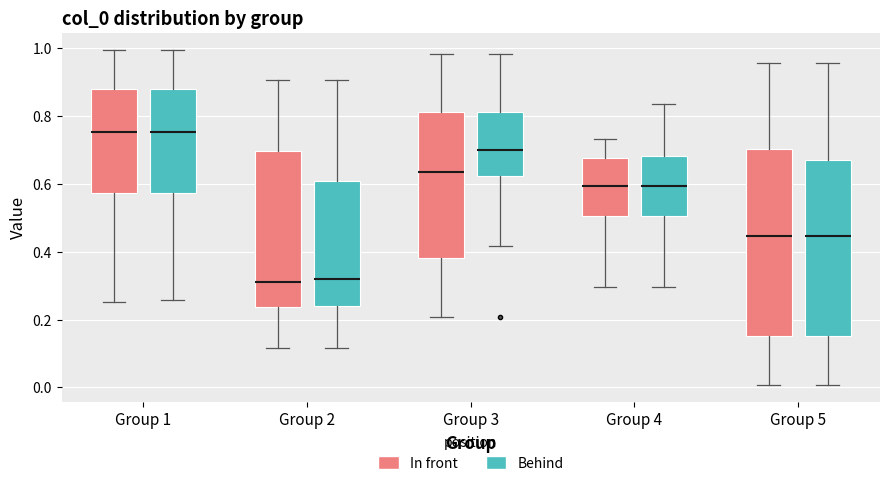

Comparing the boxes themselves (not the whiskers), which one is the tallest?

Group 5 (In front)